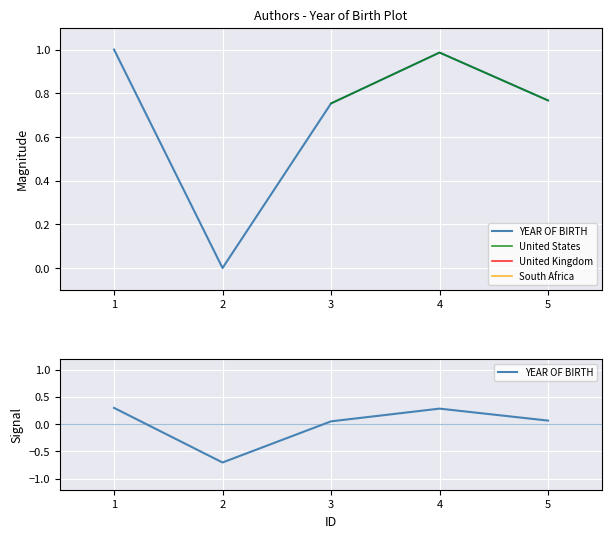

Is it true that the value at 3 is 0.8?

True